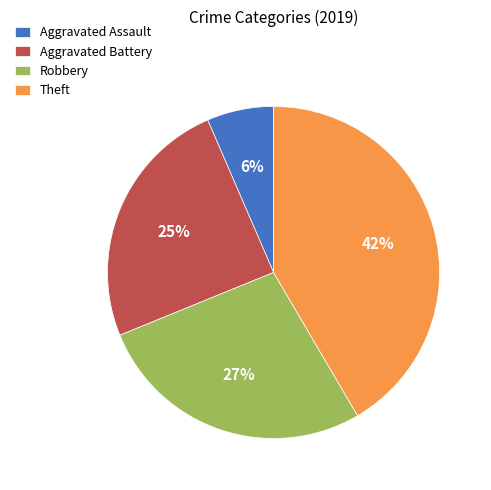

To the nearest percent, what is the combined percentage of Theft and Aggravated Assault?

48%